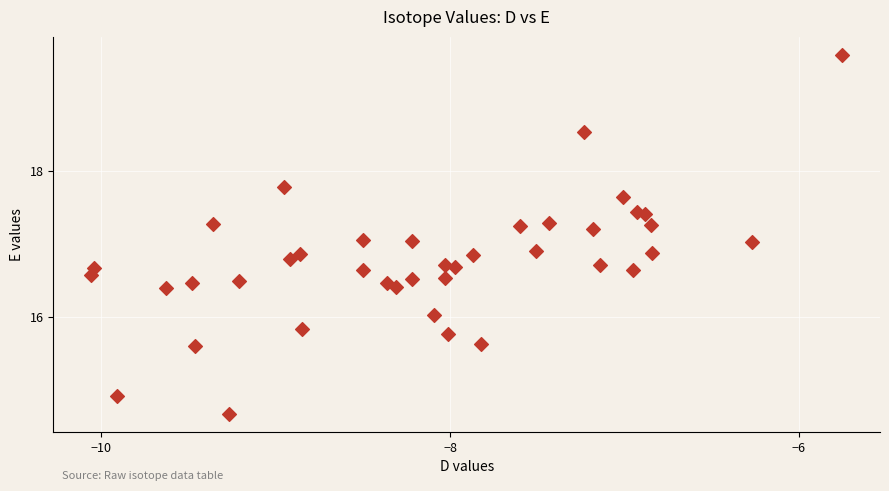

What is the range of Y values (max minus min)?

4.9